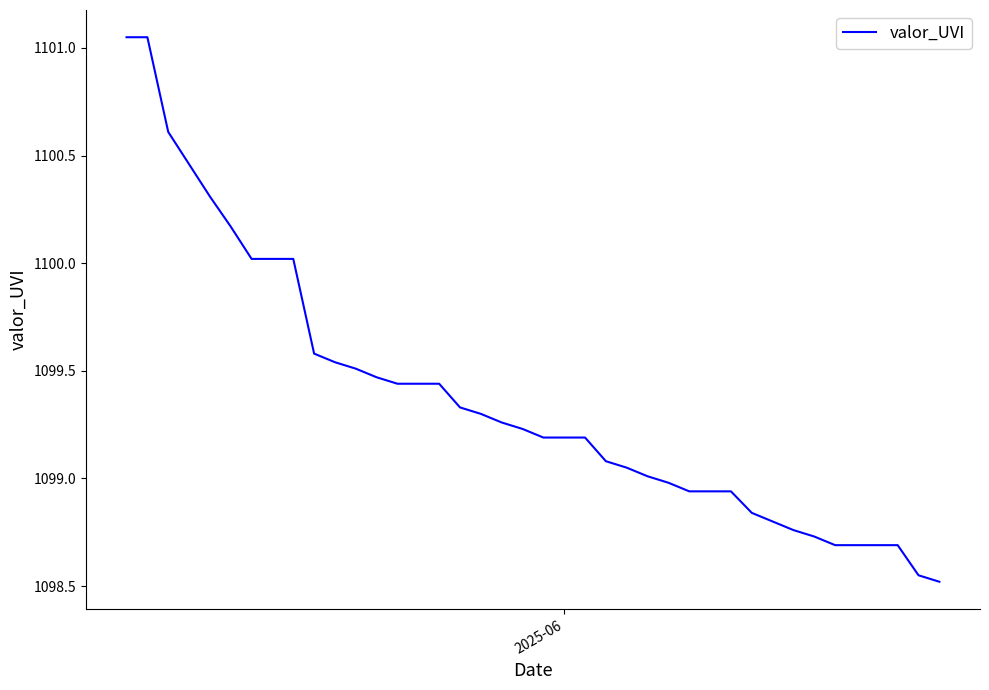

What is the difference between the maximum and minimum values?

2.5